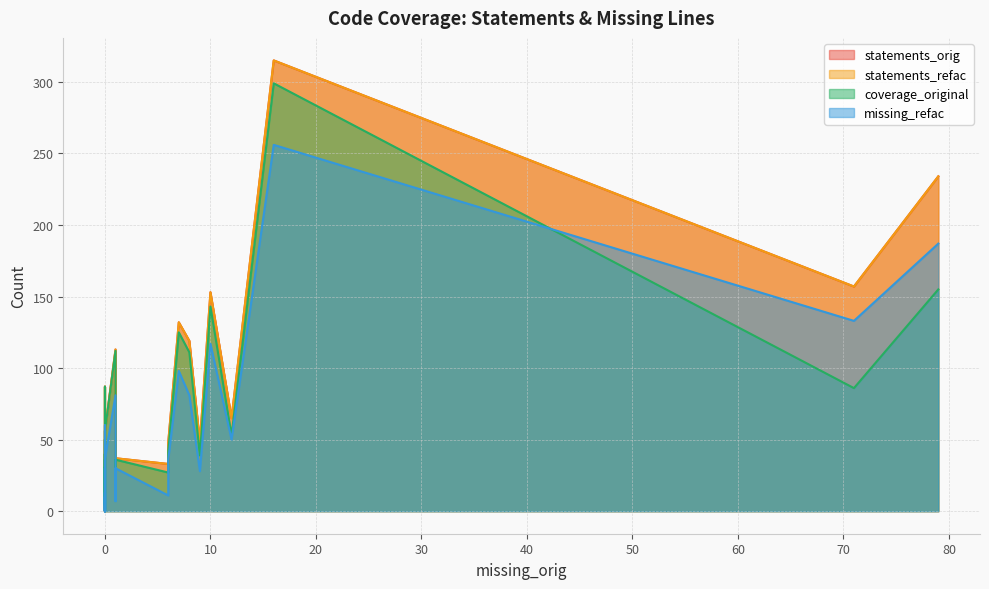

What is the value of the coverage_original point at the 3rd from the left?

1